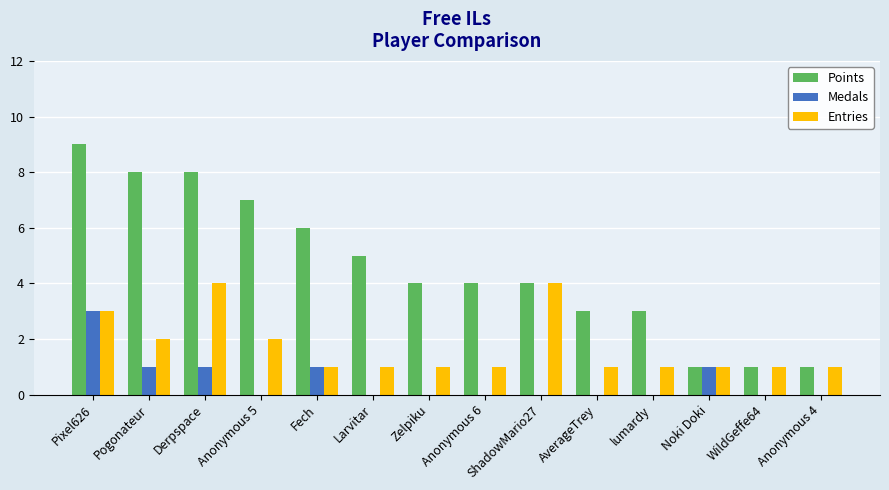

What is the spread (max minus min) of values at Larvitar?

5